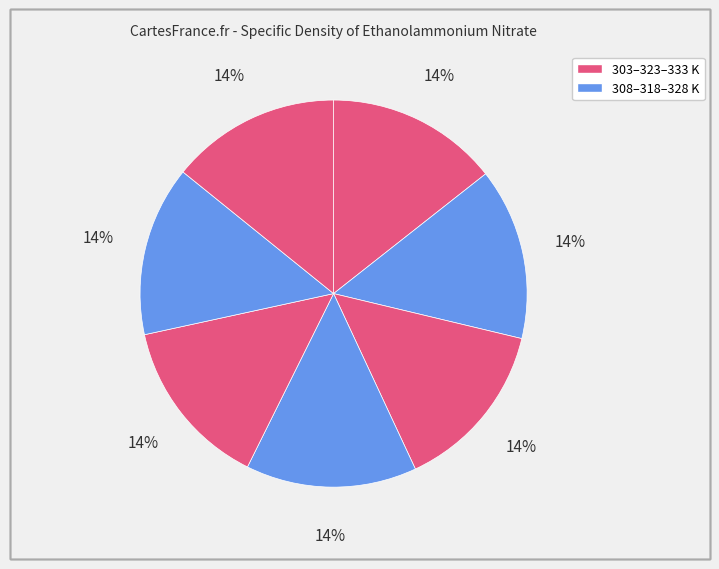

How many slices are in this pie chart?

7